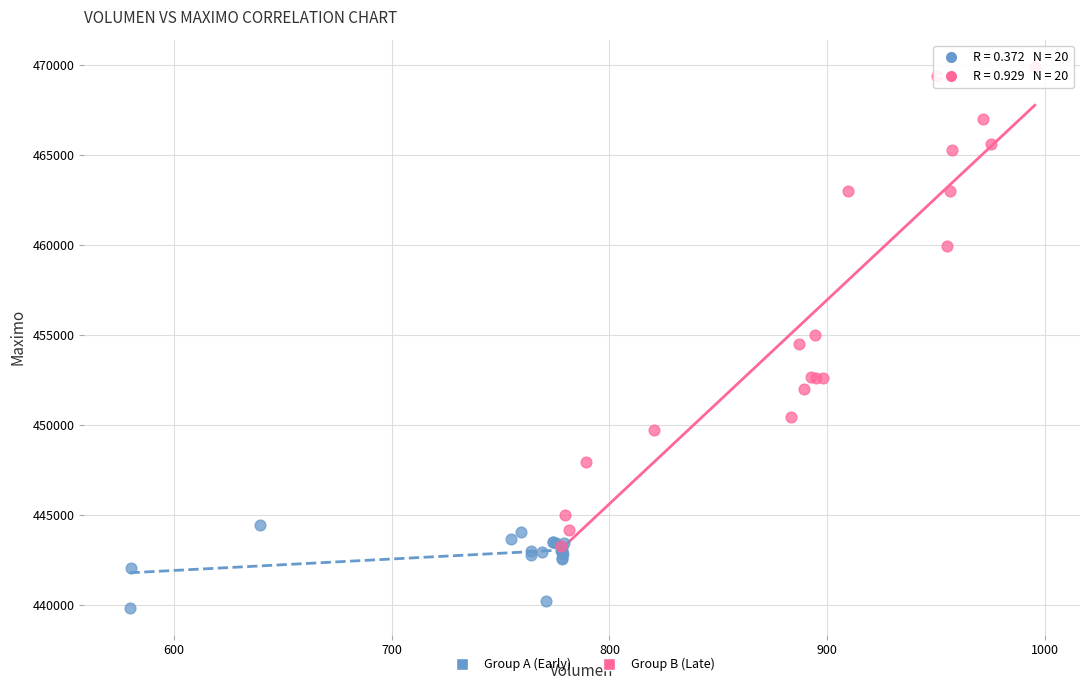

Which series reaches the minimum Y coordinate?

Group A (Early)